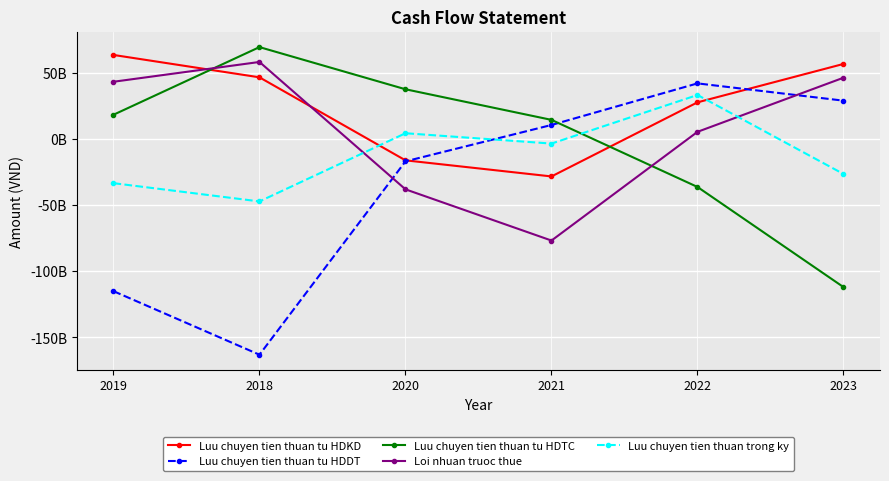

At which category is the sum across all series the highest?

2022